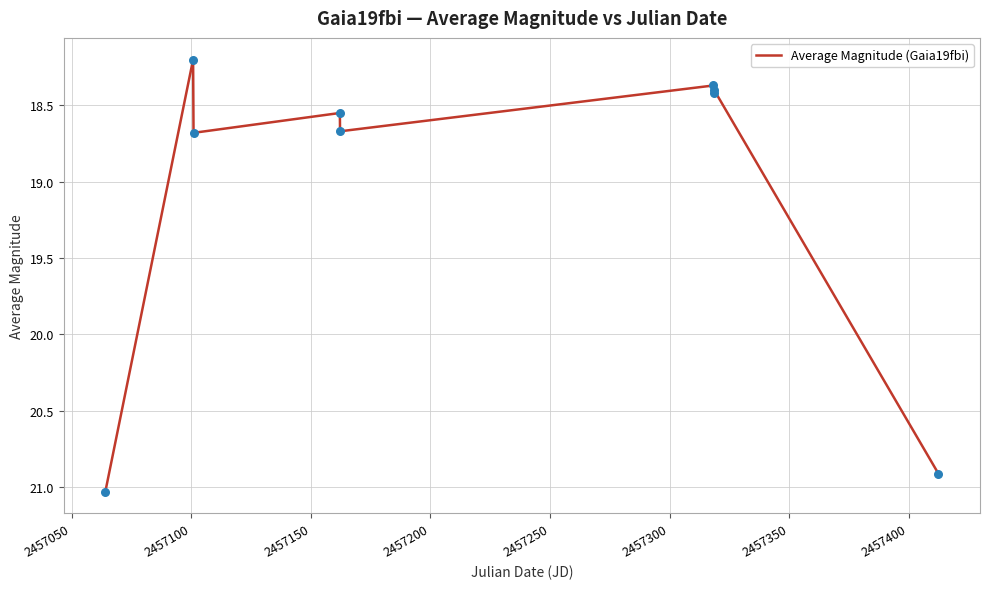

What is the greatest value displayed?

21.0